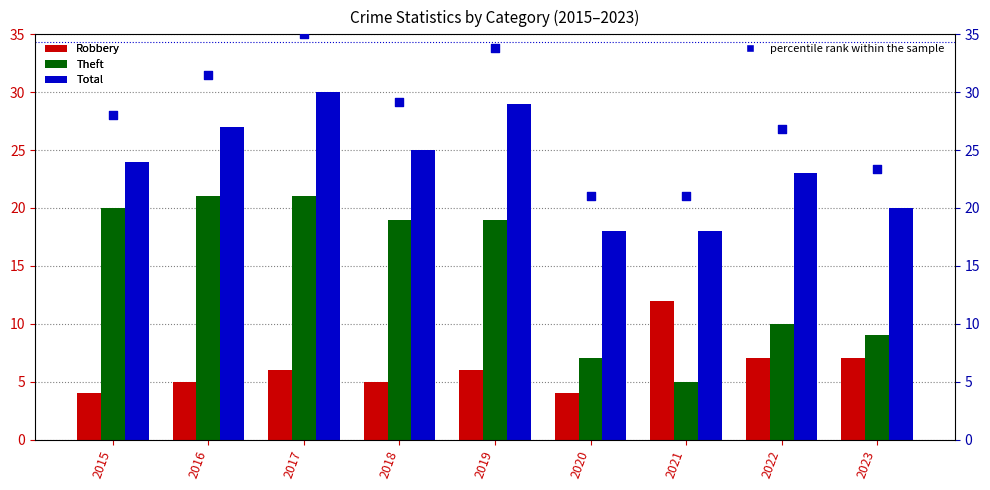

At which category is the sum across all series the highest?

2017